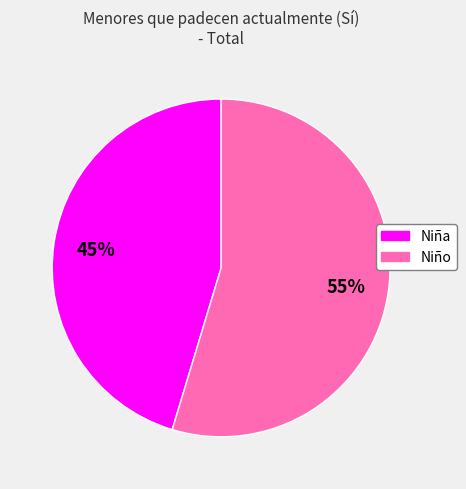

Is the sum of Niña and Niño greater than half?

Yes